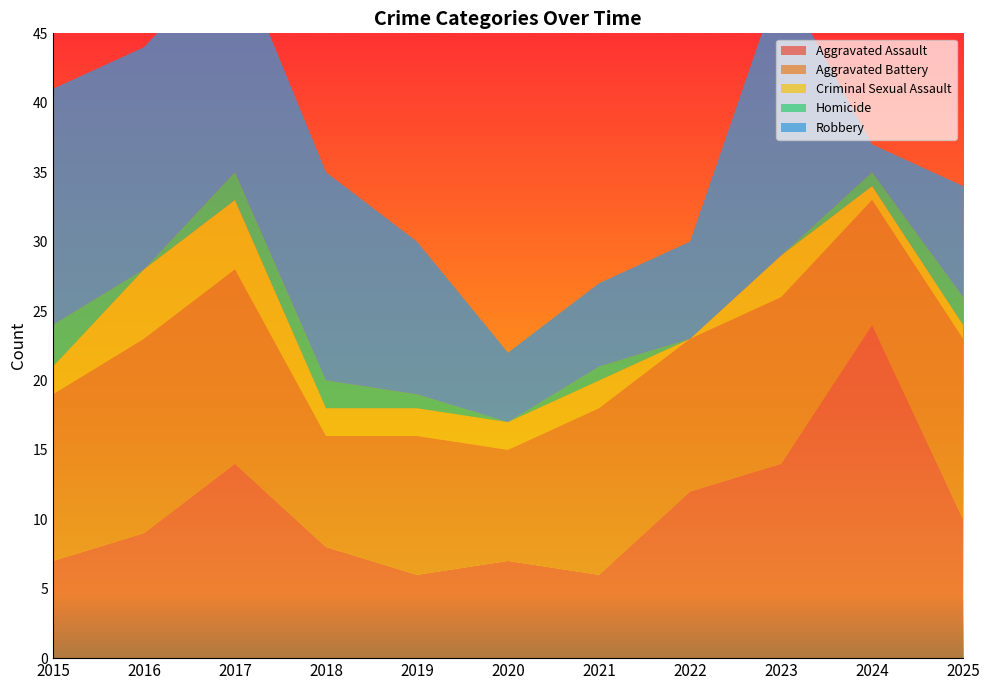

Reading right to left, extract all data points from this chart.

Aggravated Assault: 2025=10	2024=24	2023=14	2022=12	2021=6	2020=7	2019=6	2018=8	2017=14	2016=9	2015=7
Aggravated Battery: 2025=13	2024=9	2023=12	2022=11	2021=12	2020=8	2019=10	2018=8	2017=14	2016=14	2015=12
Criminal Sexual Assault: 2025=1	2024=1	2023=3	2022=0	2021=2	2020=2	2019=2	2018=2	2017=5	2016=5	2015=2
Homicide: 2025=2	2024=1	2023=0	2022=0	2021=1	2020=0	2019=1	2018=2	2017=2	2016=0	2015=3
Robbery: 2025=8	2024=2	2023=20	2022=7	2021=6	2020=5	2019=11	2018=15	2017=16	2016=16	2015=17